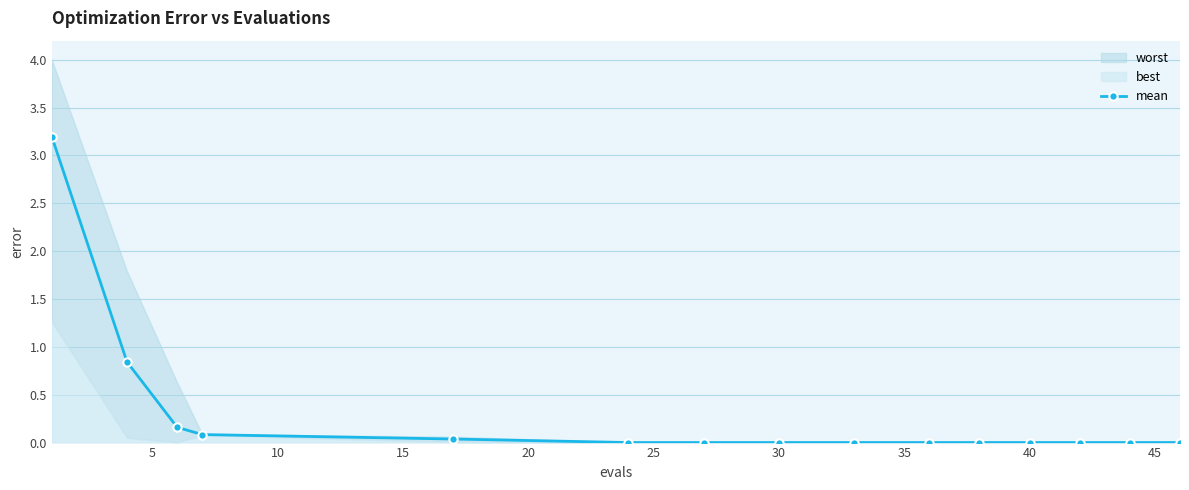

What is the highest value of the mean series?

3.2